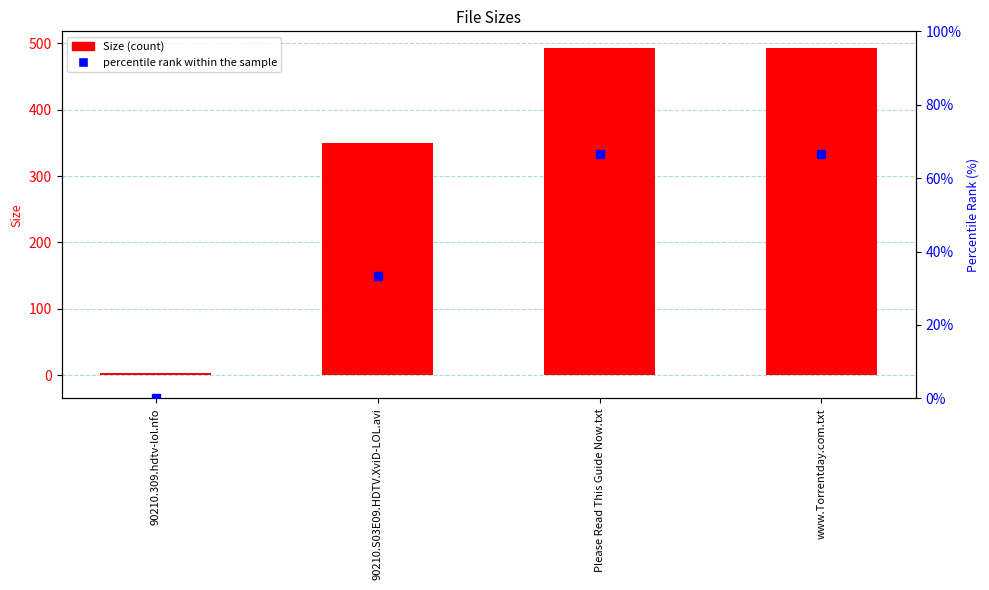

What are all the series names shown in the legend?

Size, percentile rank within the sample